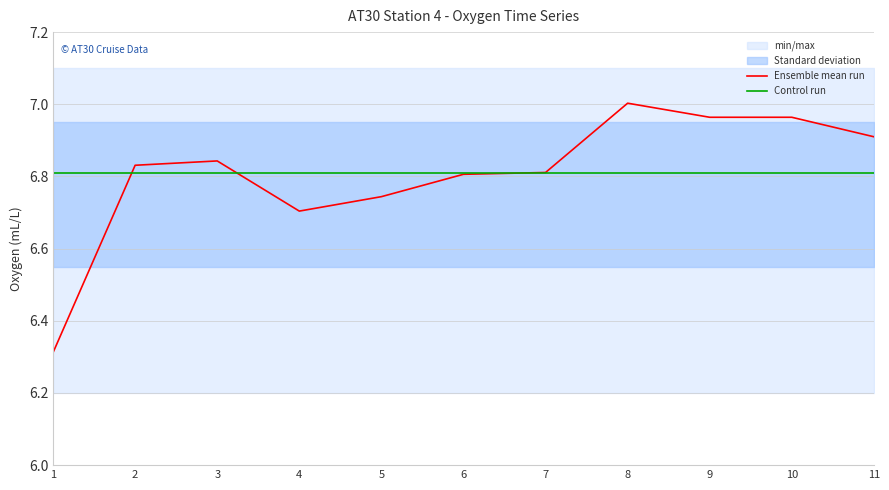

Count the number of categories in the chart.

11